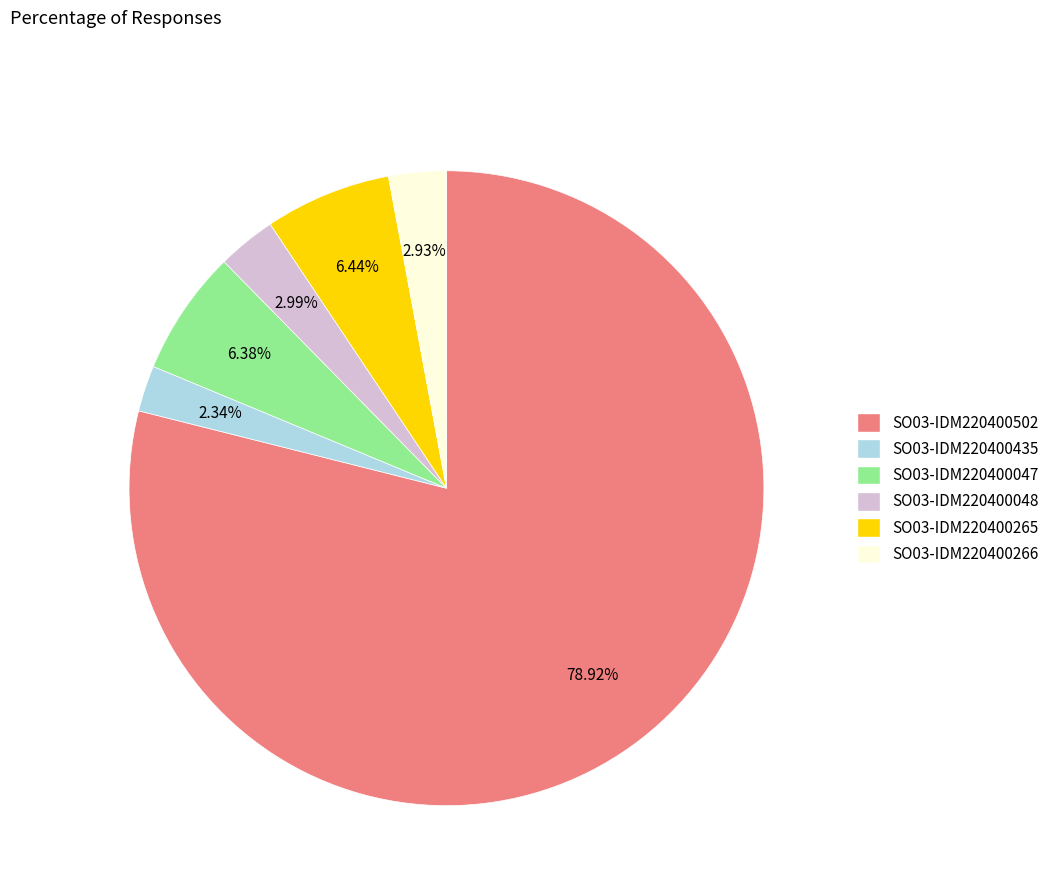

To the nearest percent, what is the combined percentage of SO03-IDM220400266 and SO03-IDM220400502?

82%